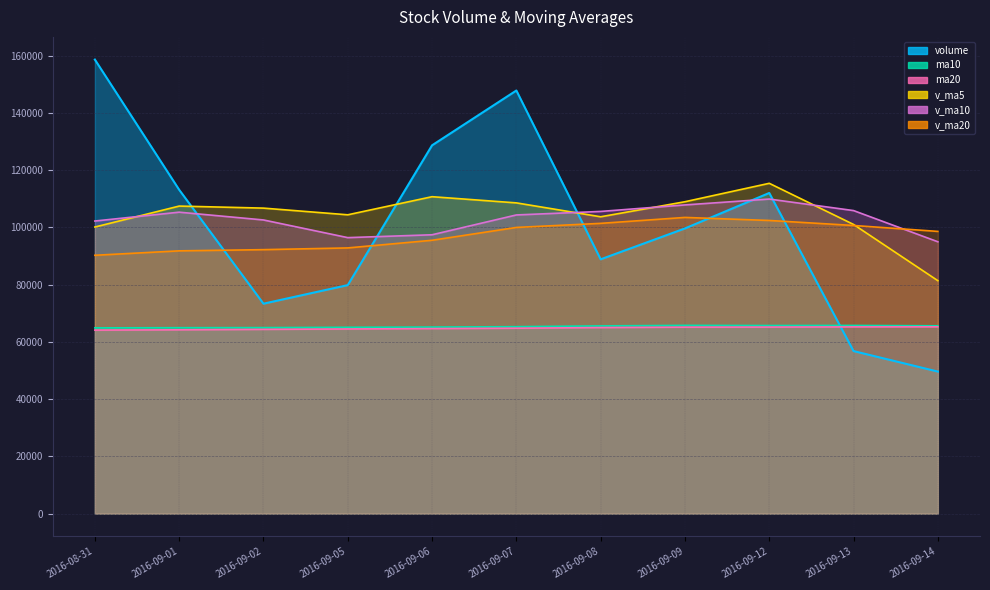

At which label does v_ma20 first exceed 98608?

2016-09-07